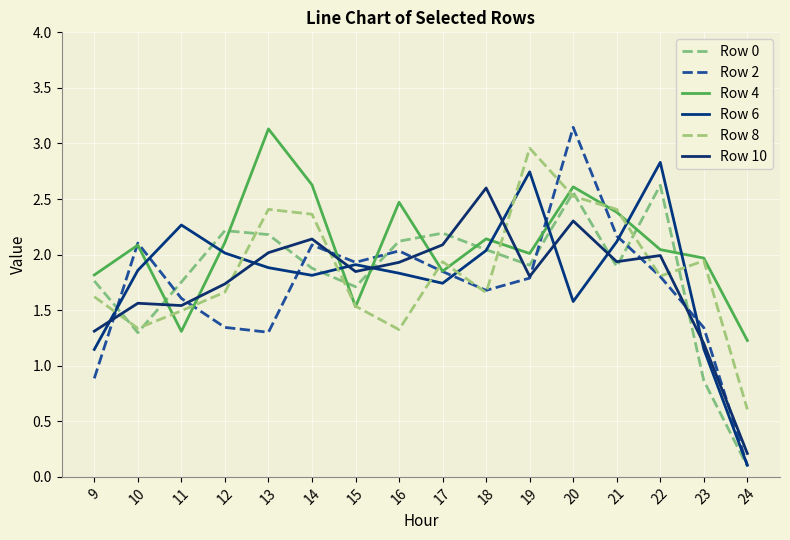

At which category does Row 10 reach its first local valley?

11